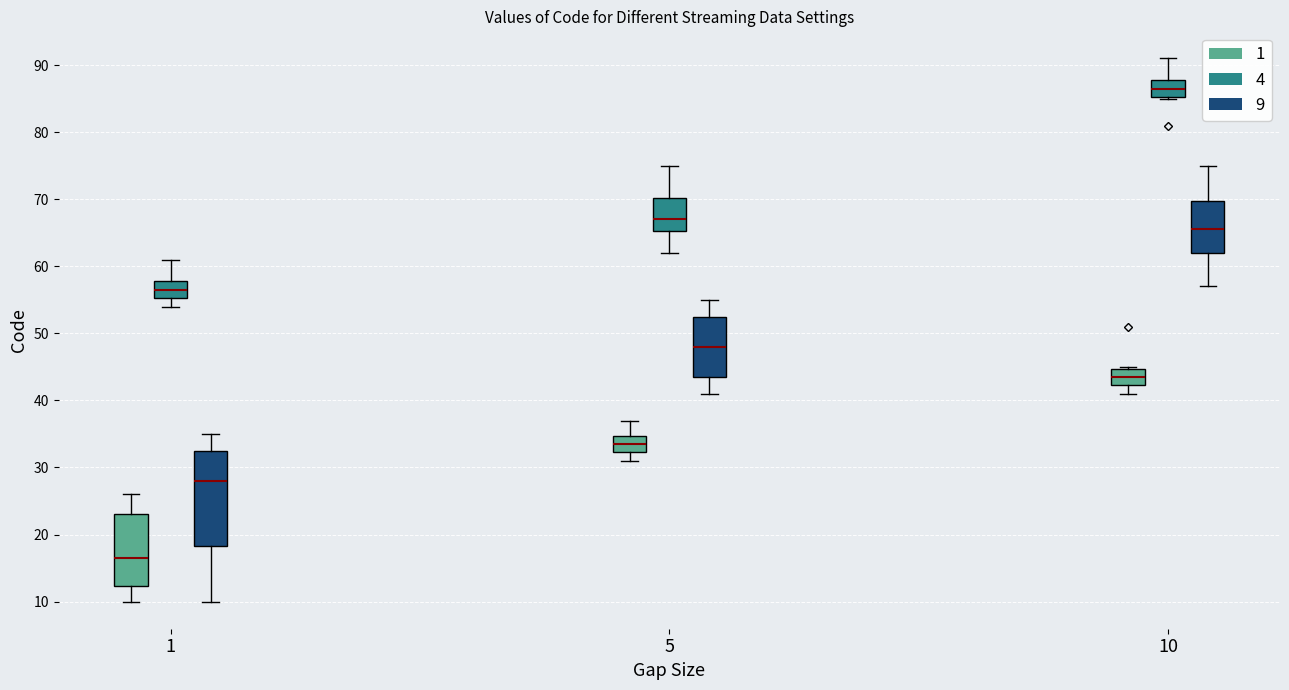

Comparing the boxes themselves (not the whiskers), which one is the tallest?

1 (9)